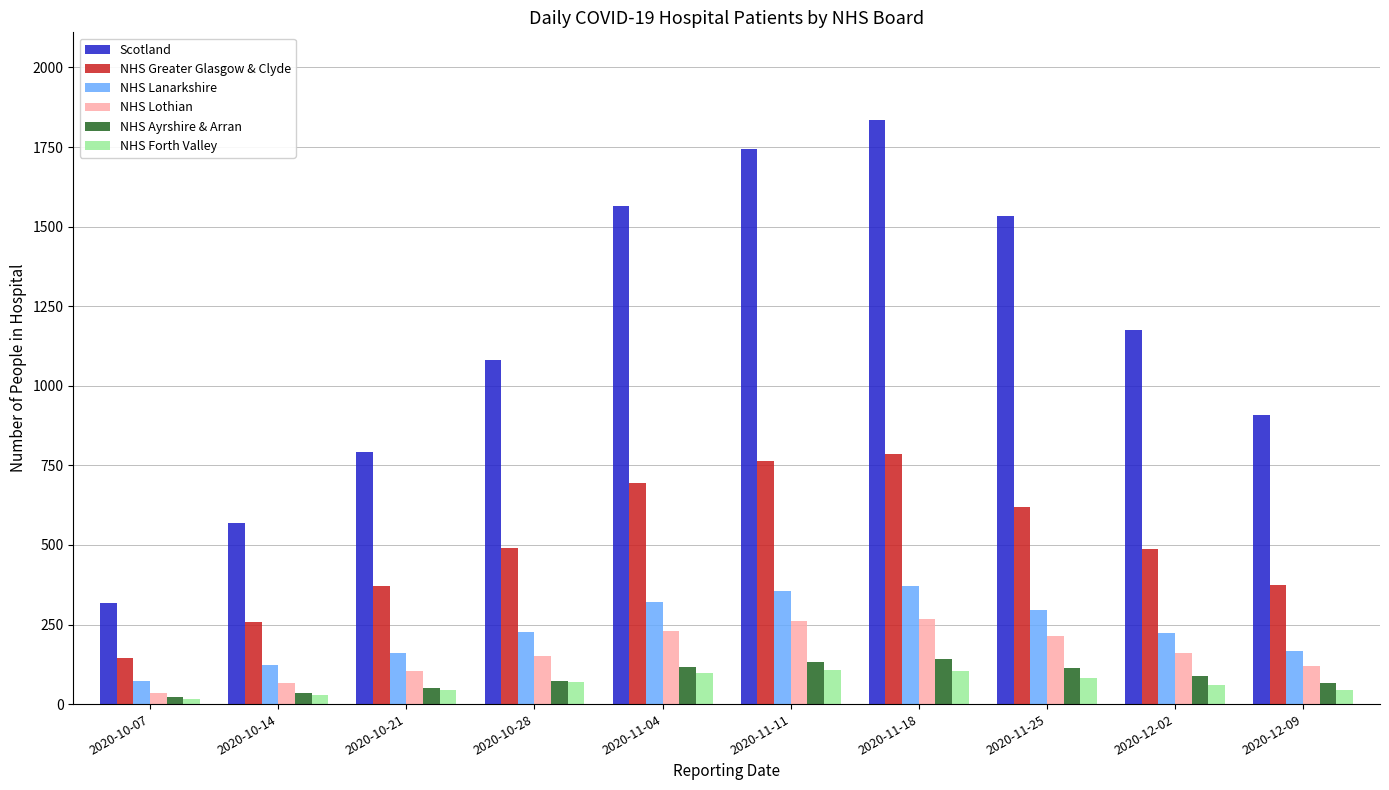

At which category is the sum across all series the highest?

2020-11-18